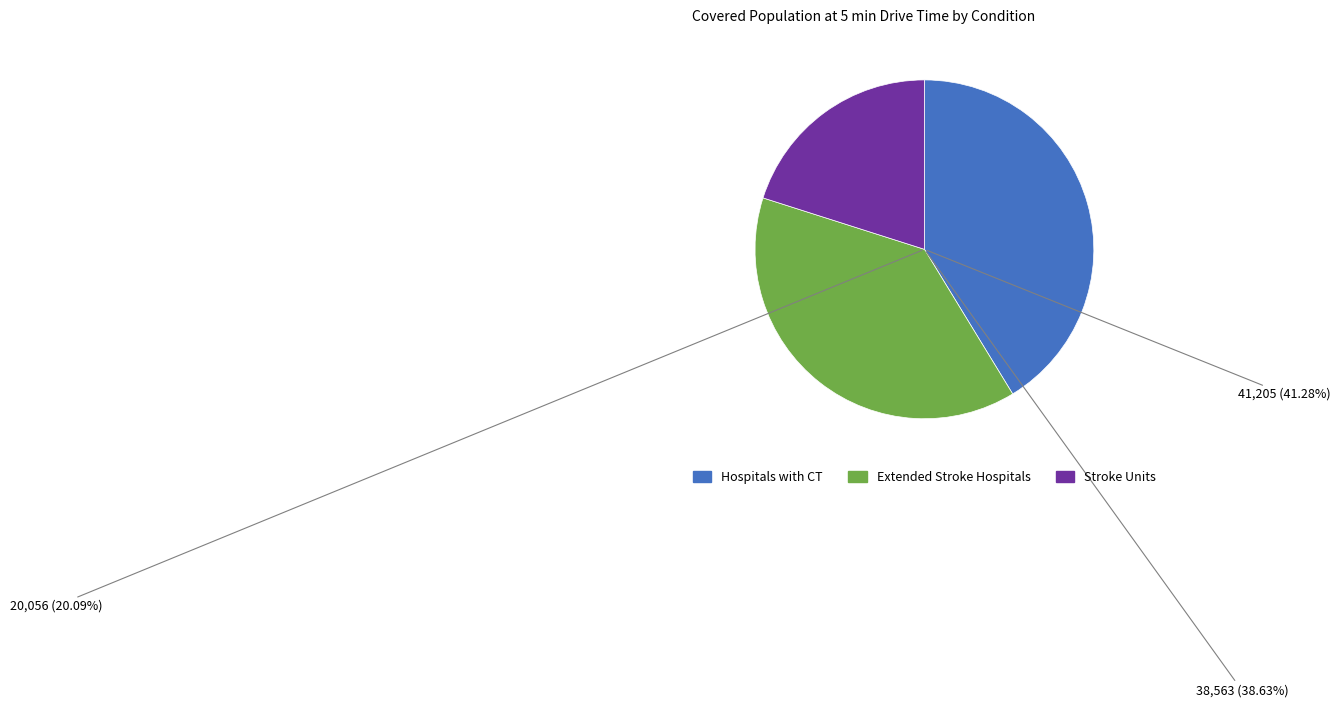

The Extended Stroke Hospitals slice represents 44% of the pie. True or false?

False